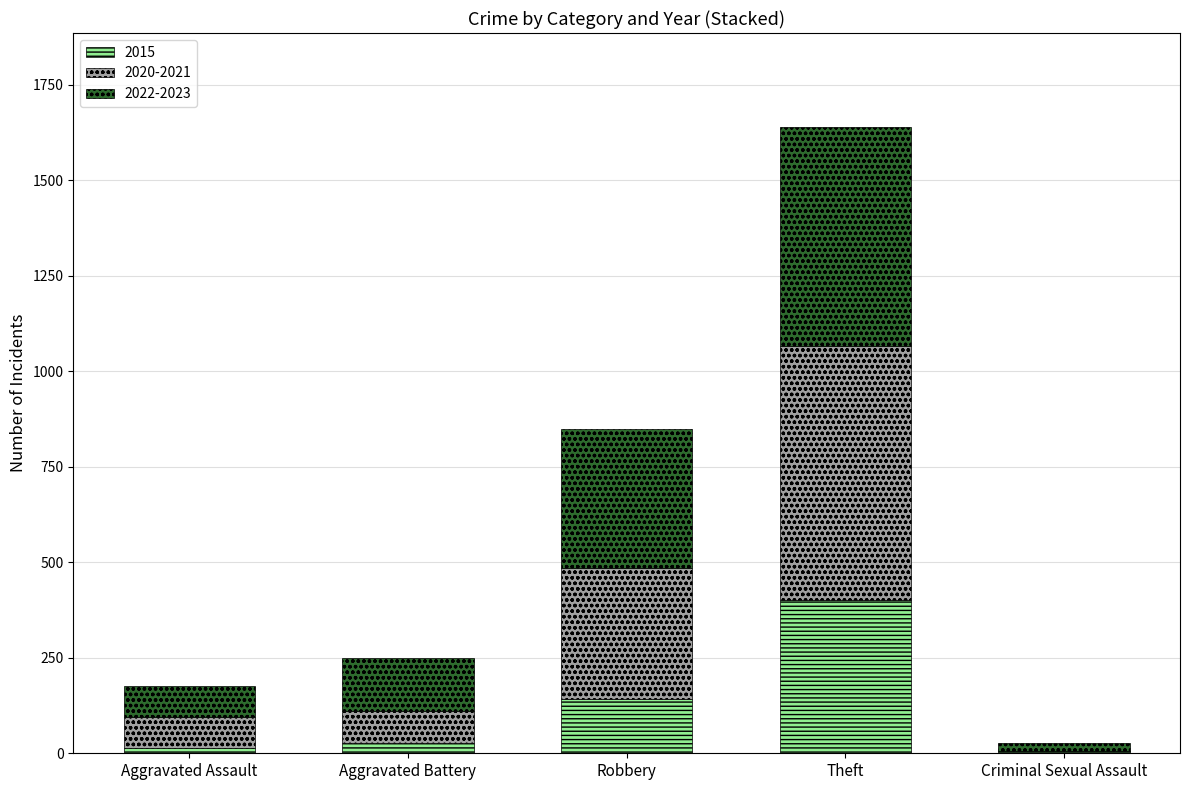

Where is 2015 nearest to the value 202?

Robbery